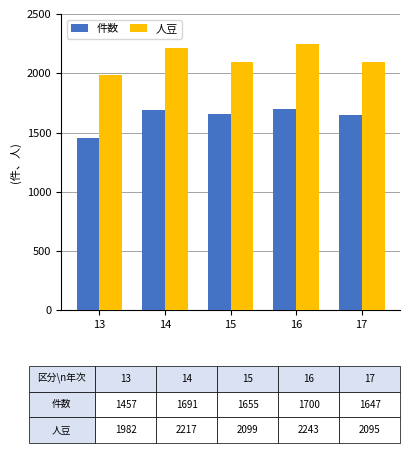

What is the difference between the 件数 values at 15 and 17?

8